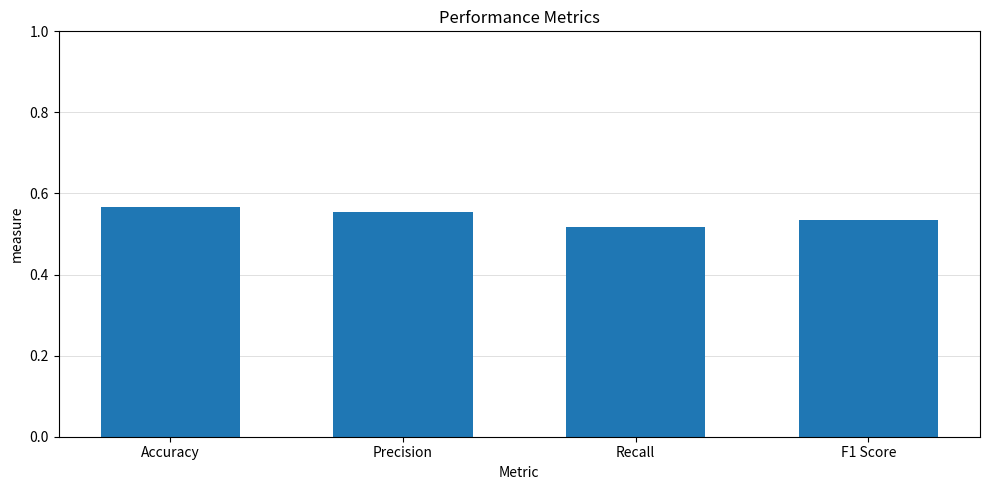

Count the values in the range 0 to 1.

4